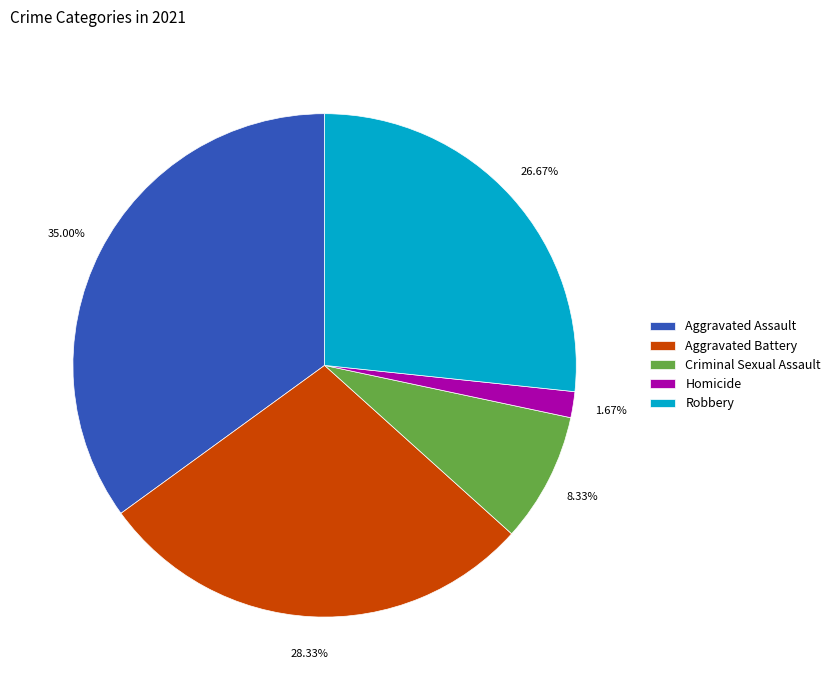

Do Aggravated Battery and Homicide together represent more than half of the pie?

No